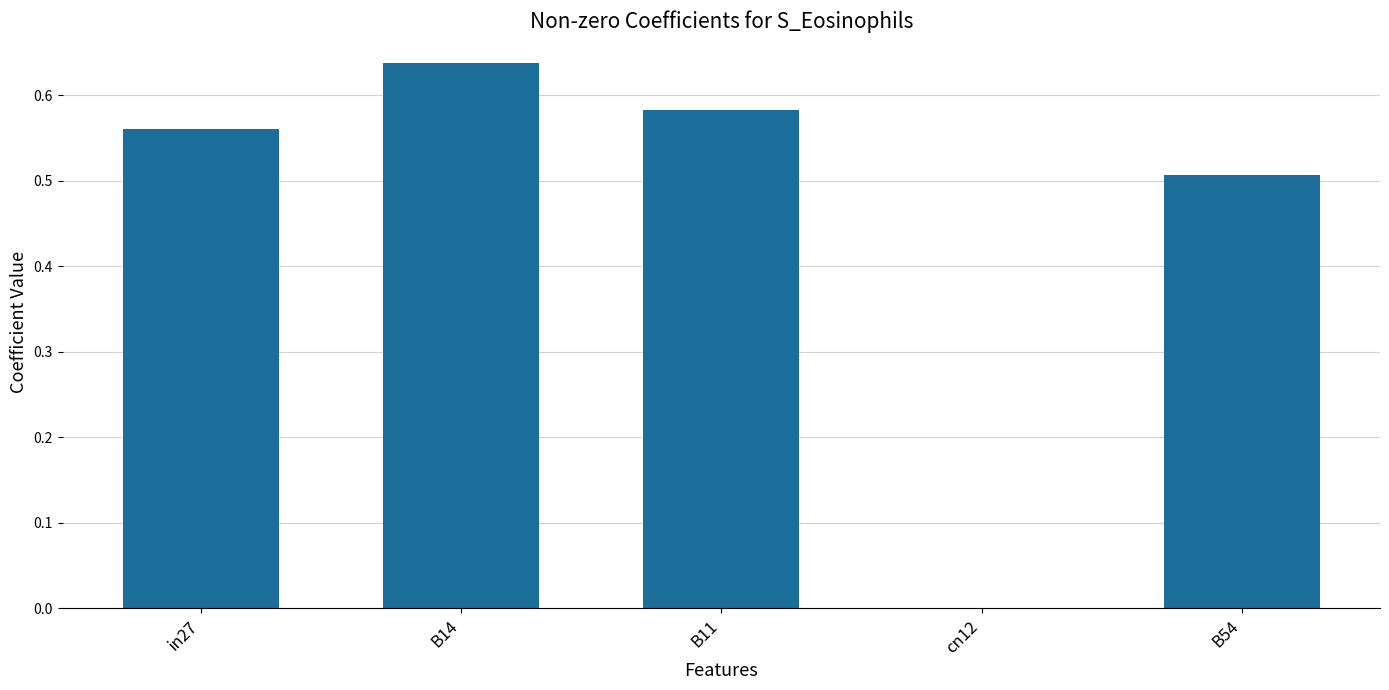

What is the sum of the values at B14 and B54?

1.1